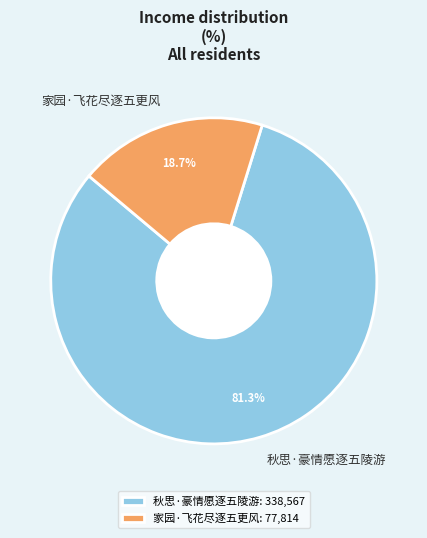

To the nearest percent, what percentage of the pie is 秋思·豪情愿逐五陵游?

81%